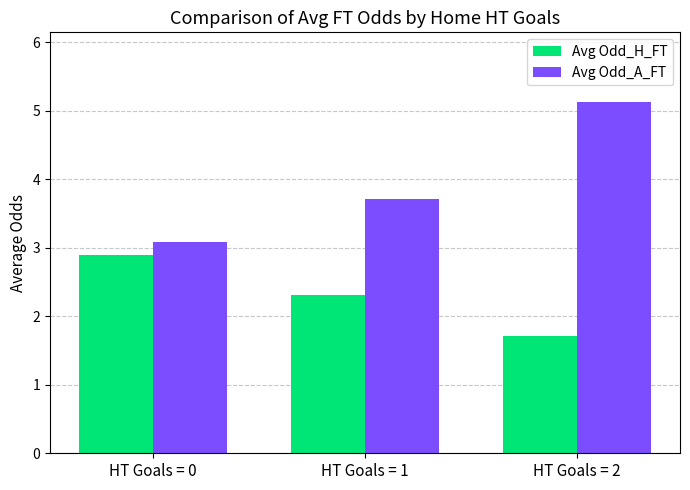

At how many categories does at least one series exceed 4?

1